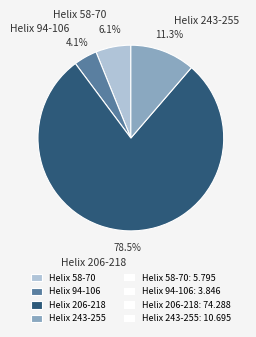

How many slices are in this pie chart?

4